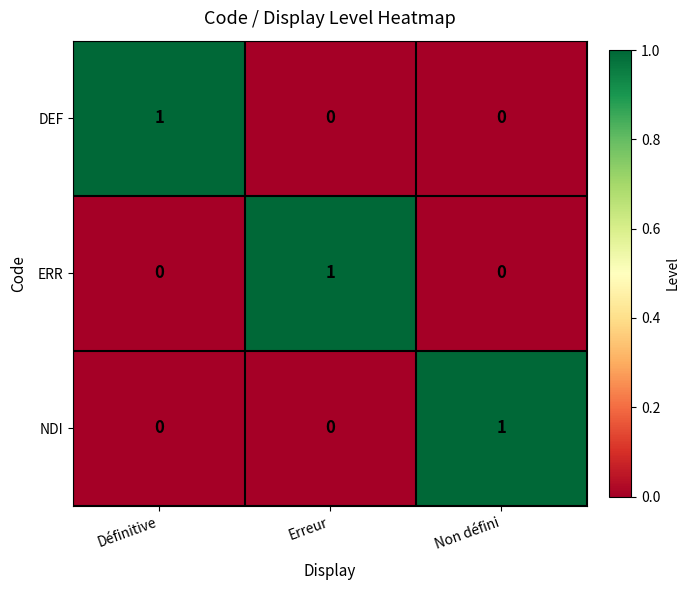

At how many categories does at least one series exceed 0?

3